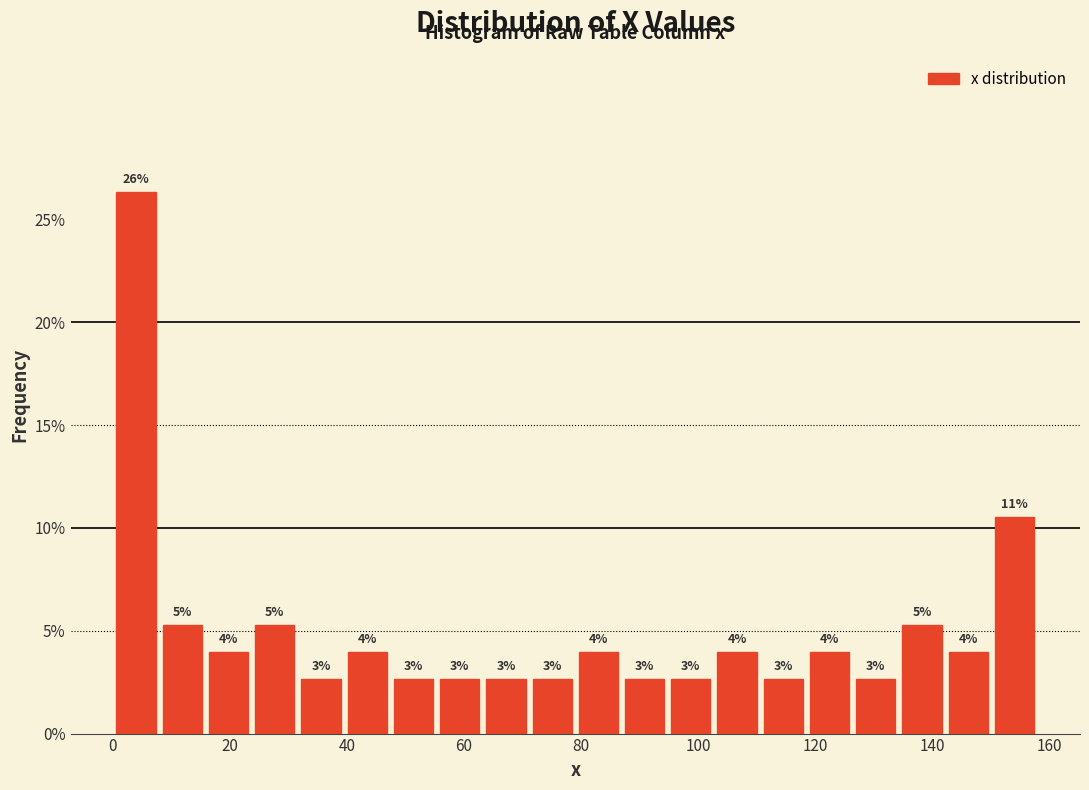

Around what value on the x-axis is the tallest bar? Give the approximate position of its centre, as read against the axis.

4